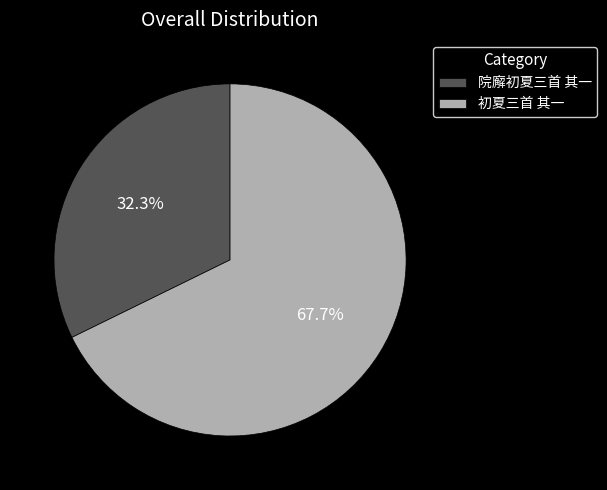

Is there any slice that represents more than half of the pie?

Yes